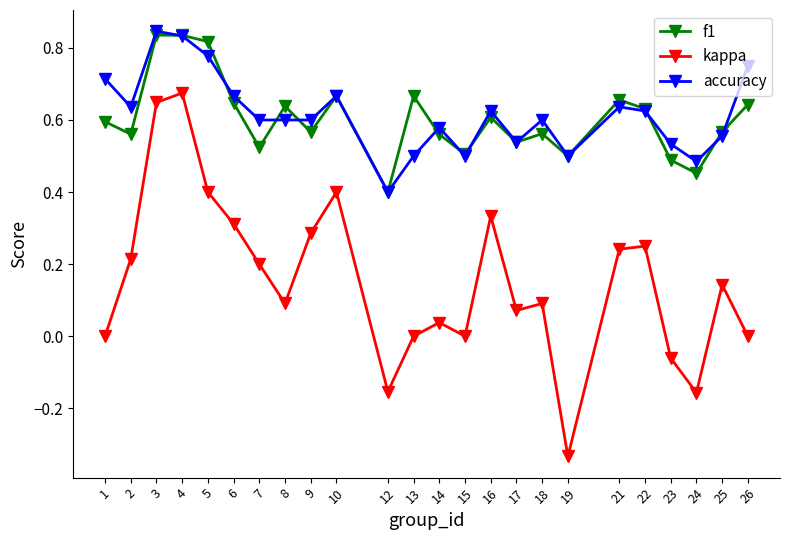

True or false: f1 and kappa cross at least once.

False